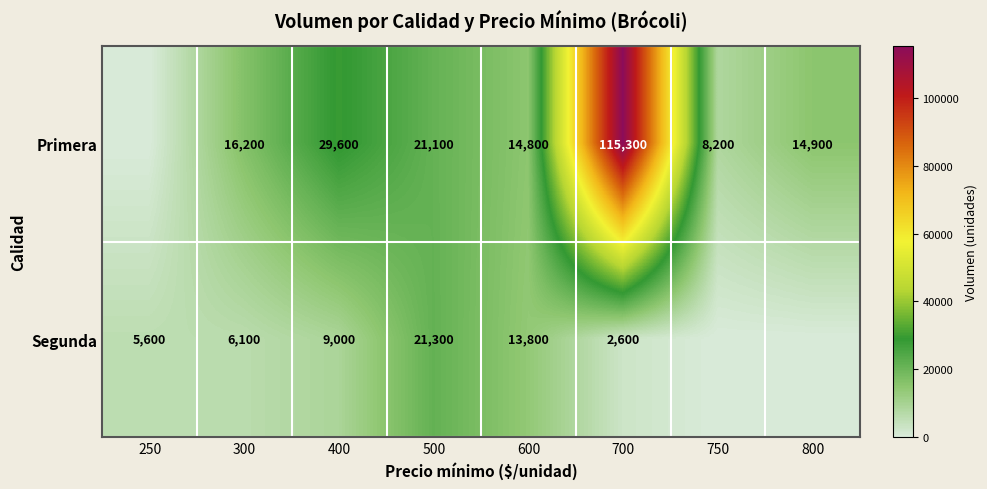

The Primera series shows 5777 at 600. True or false?

False